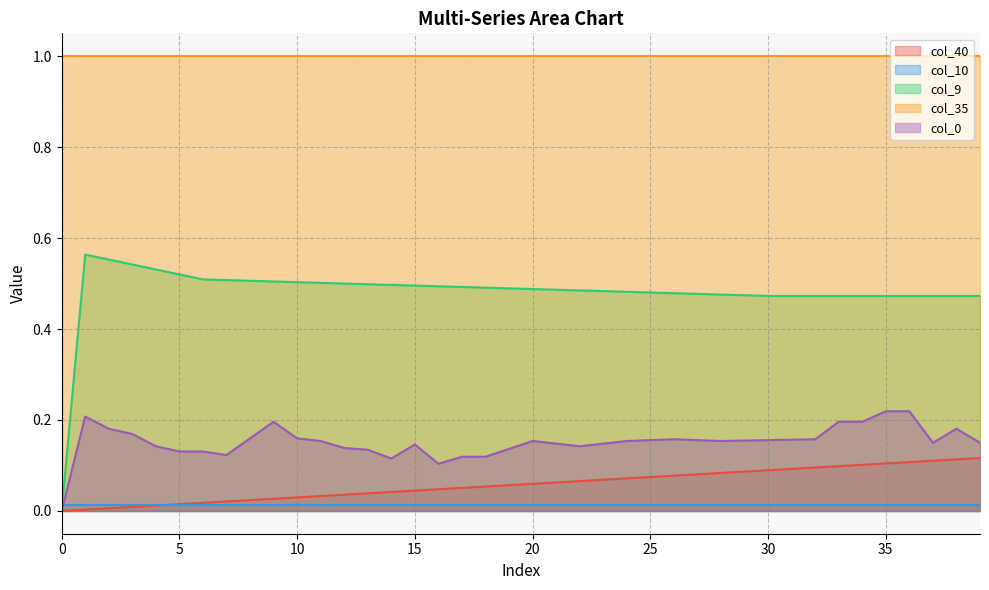

True or false: col_40 and col_9 intersect in this chart.

False